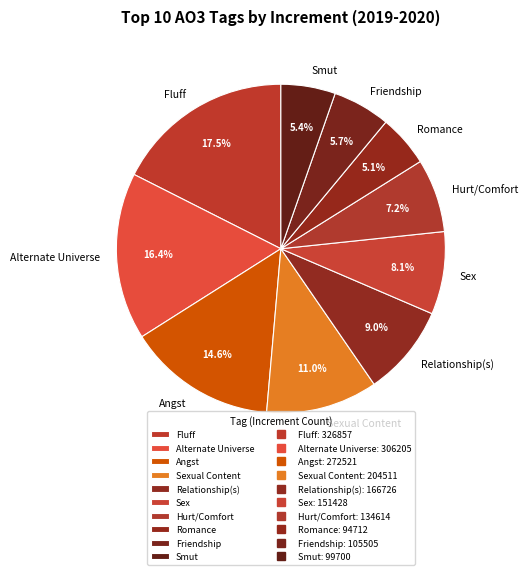

Which category has the biggest portion of the pie?

Fluff